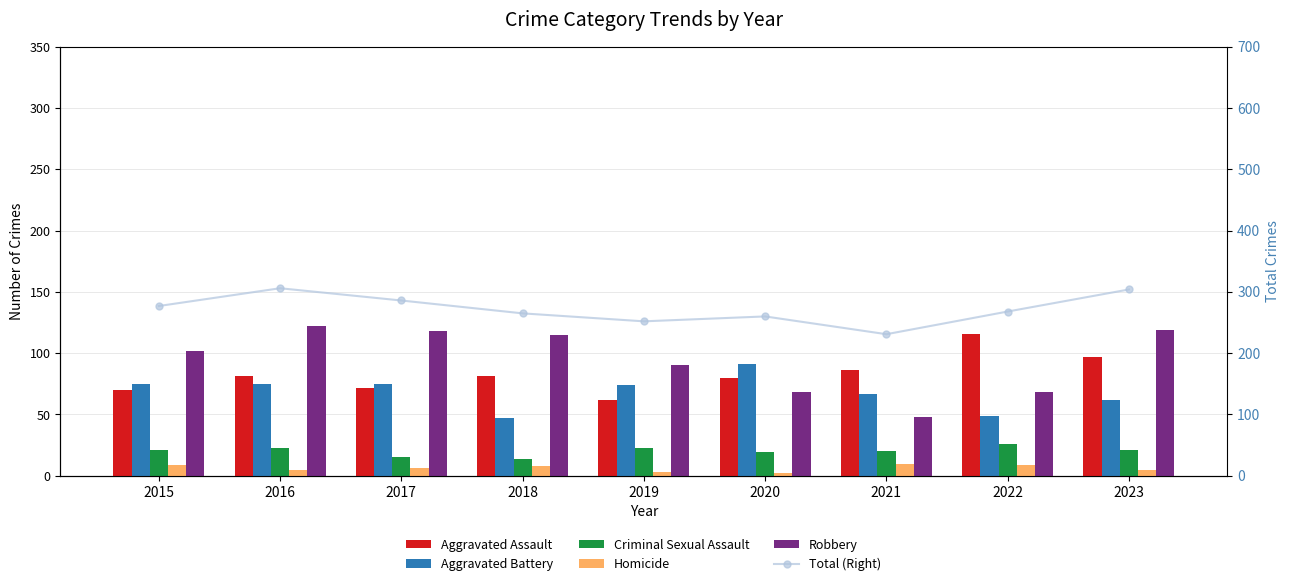

How many series are shown in this chart?

6